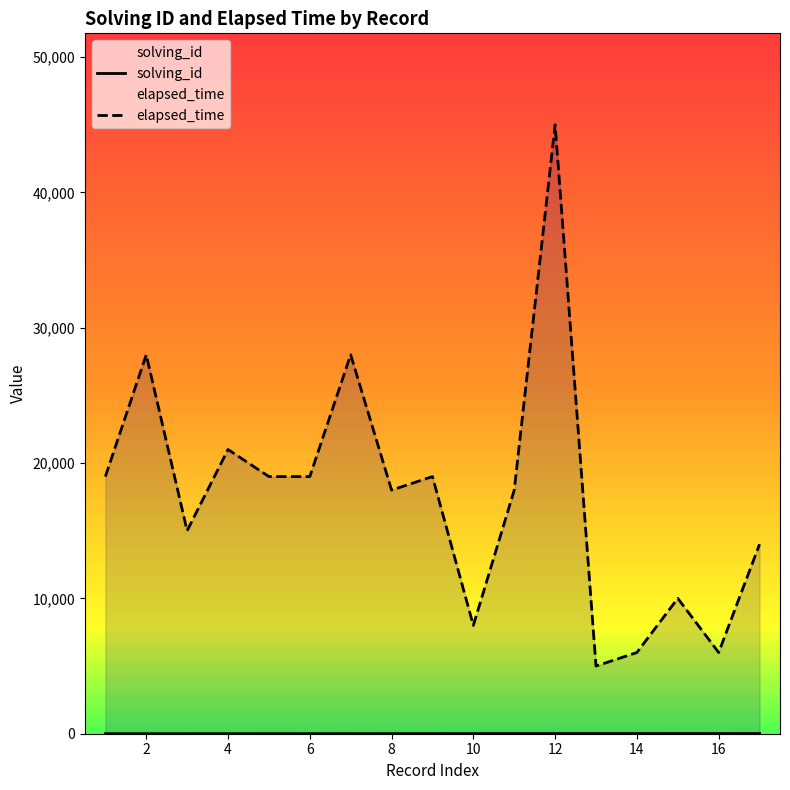

How many distinct data groups are displayed?

2